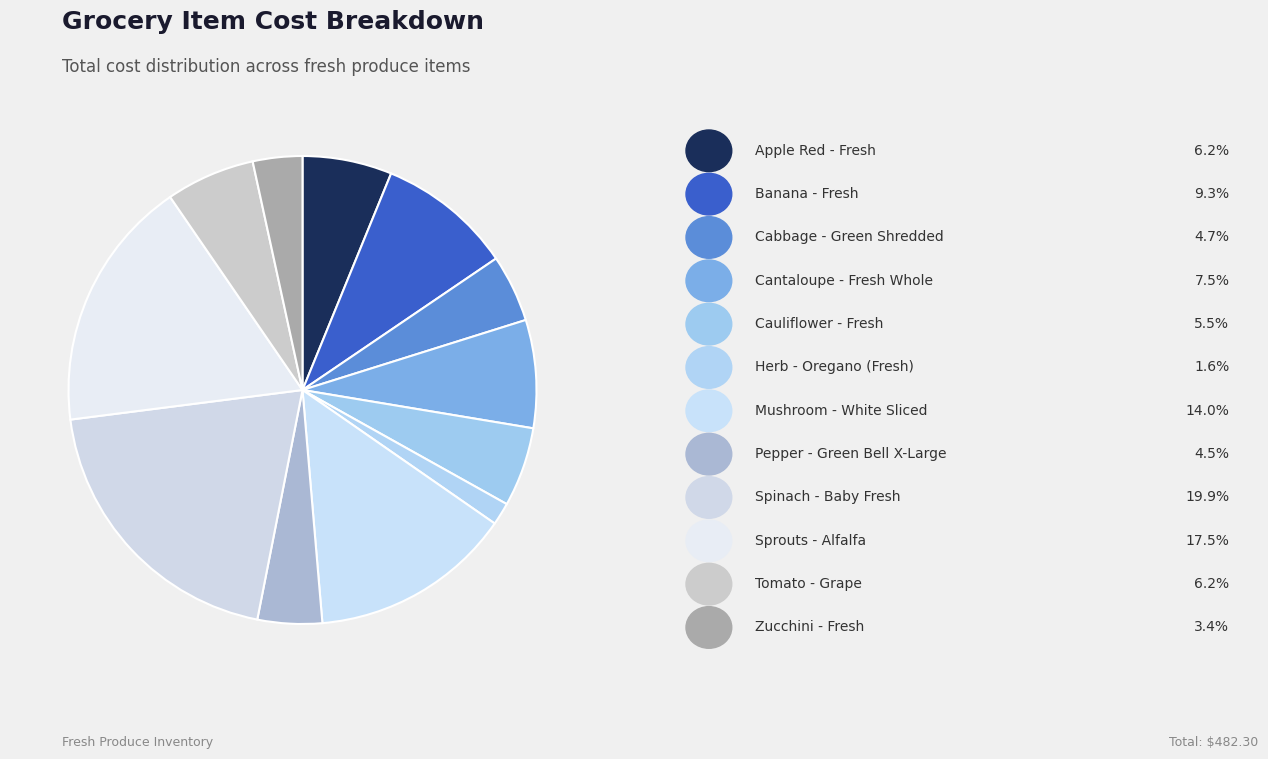

Which category has the smallest portion of the pie?

Herb - Oregano (Fresh)